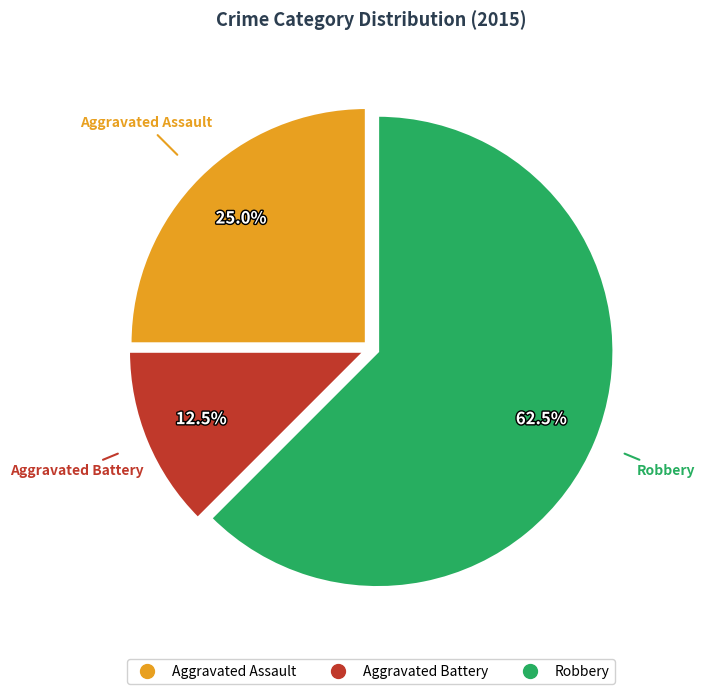

Count the number of slices in the pie.

3